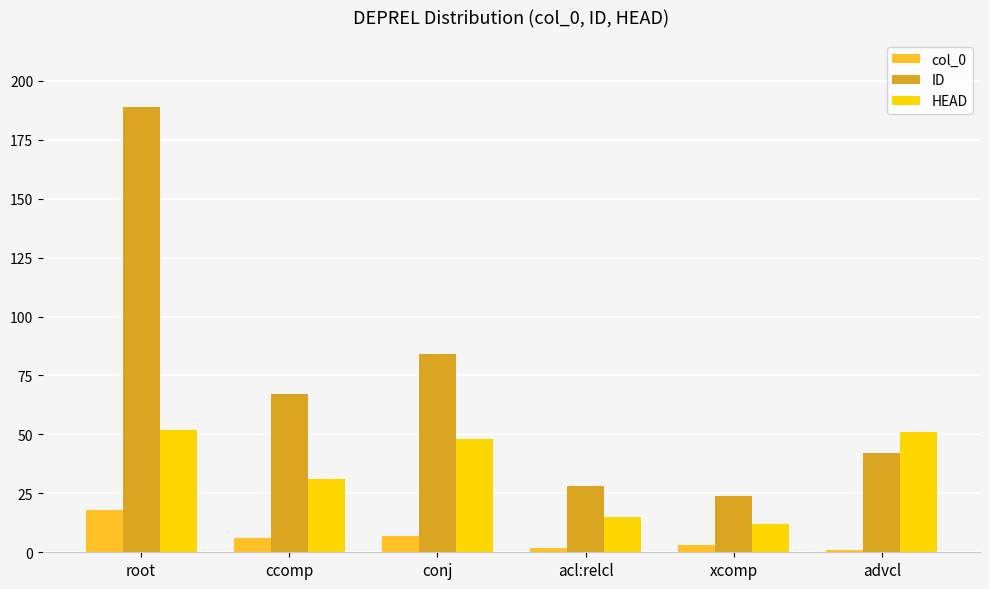

Read the ID value at root, to the nearest 10.

190